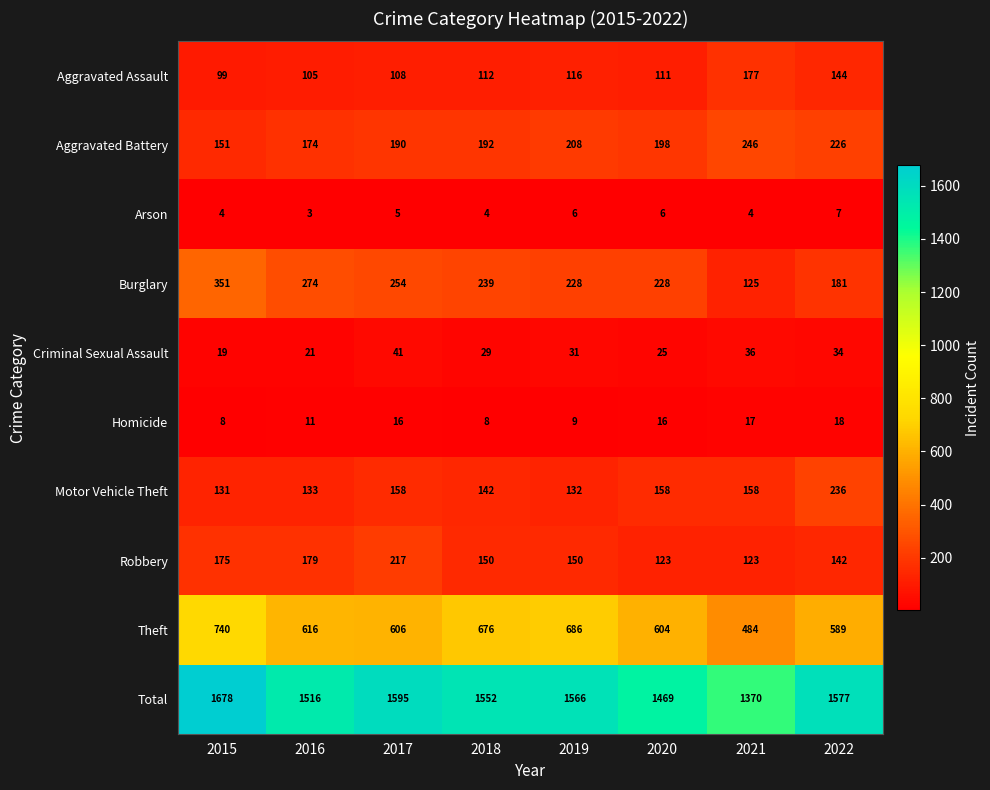

Which category has the highest value across all series?

2015